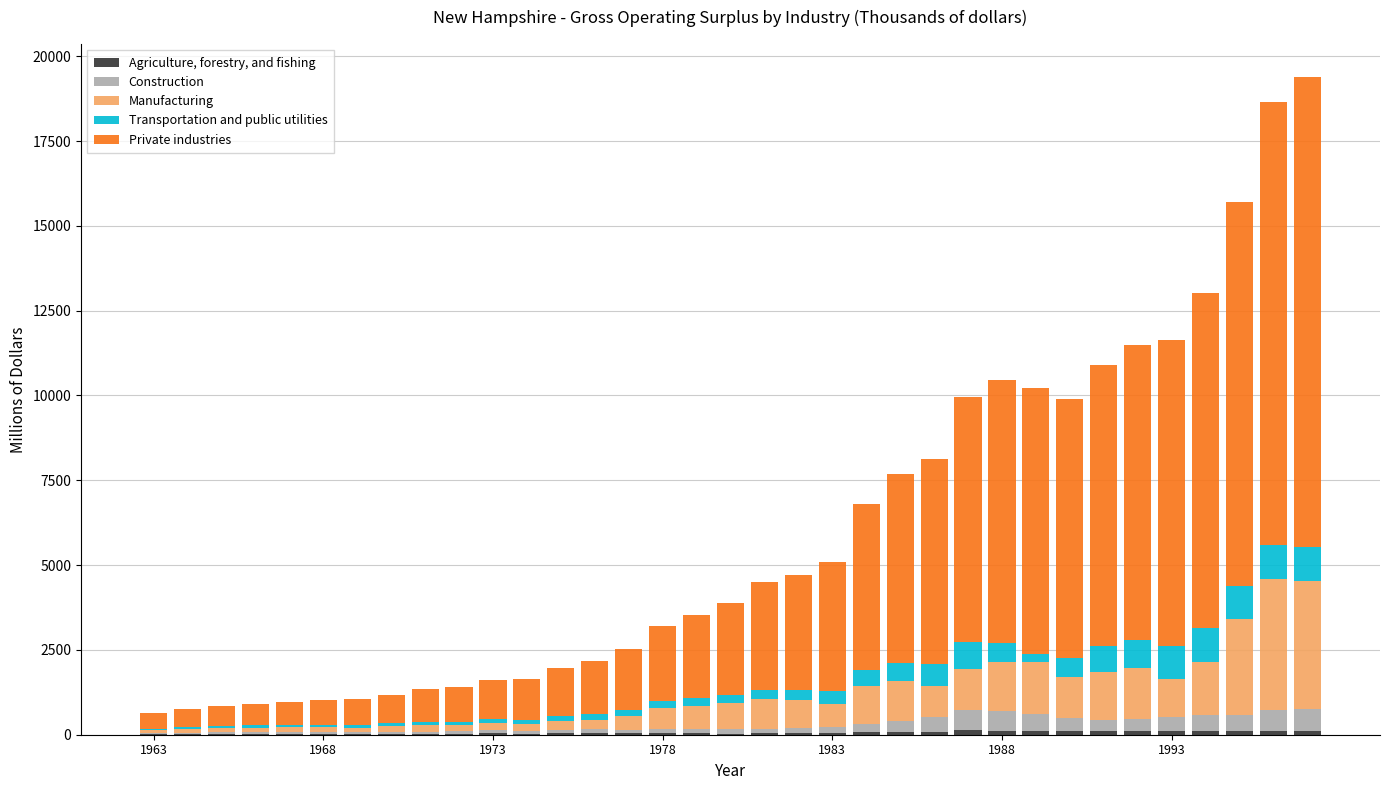

How many distinct data groups are displayed?

5